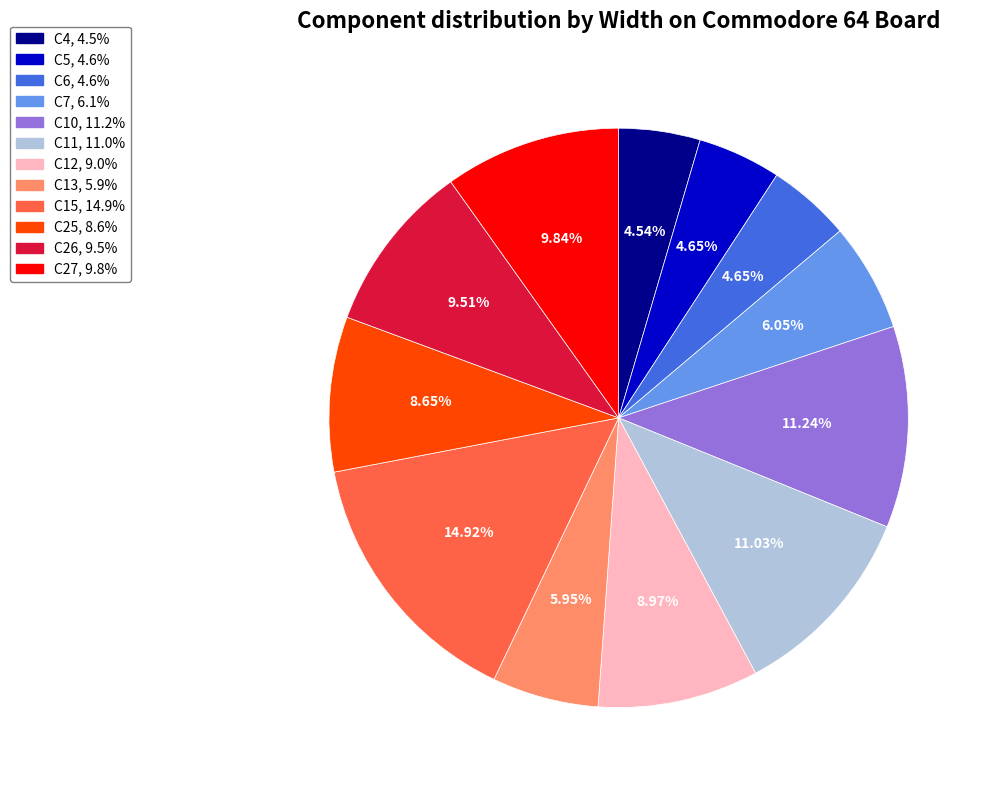

Do C7 and C4 together represent more than half of the pie?

No